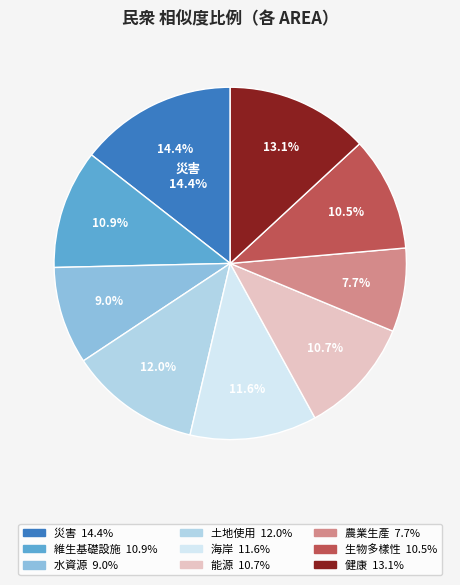

Does any single category account for the majority?

No